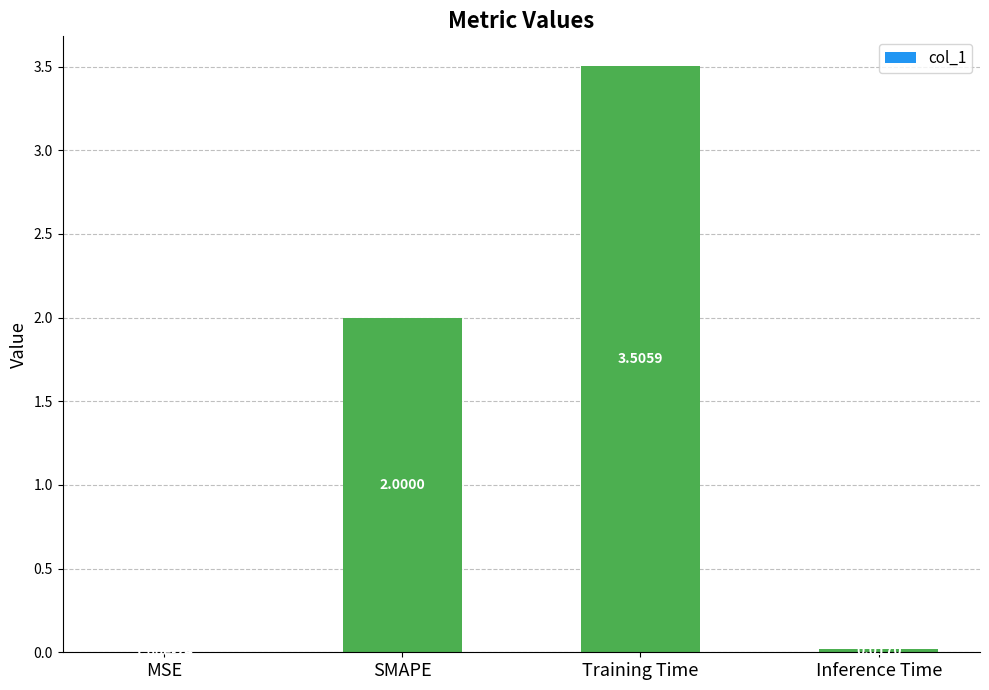

Which label corresponds to the largest value in the chart?

Training Time